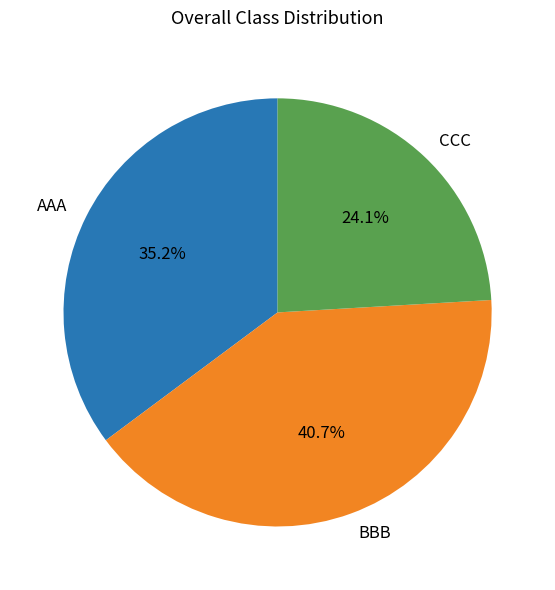

Is the sum of BBB and AAA greater than half?

Yes